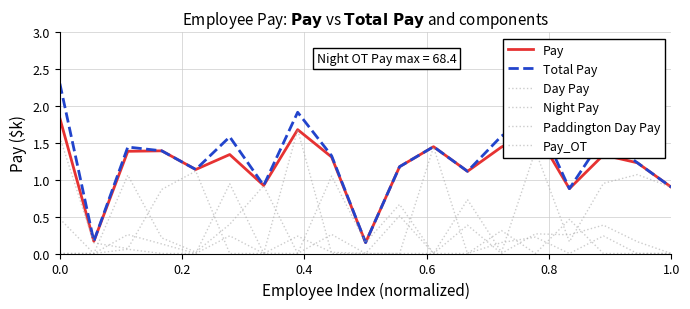

What is the difference between the maximum and second lowest values in the Total Pay series?

2.1